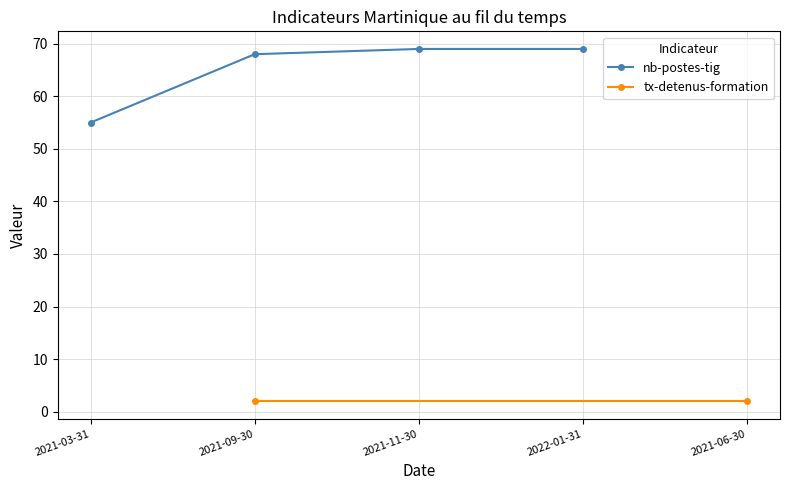

Is it true that the value at 2021-09-30 is 46?

False